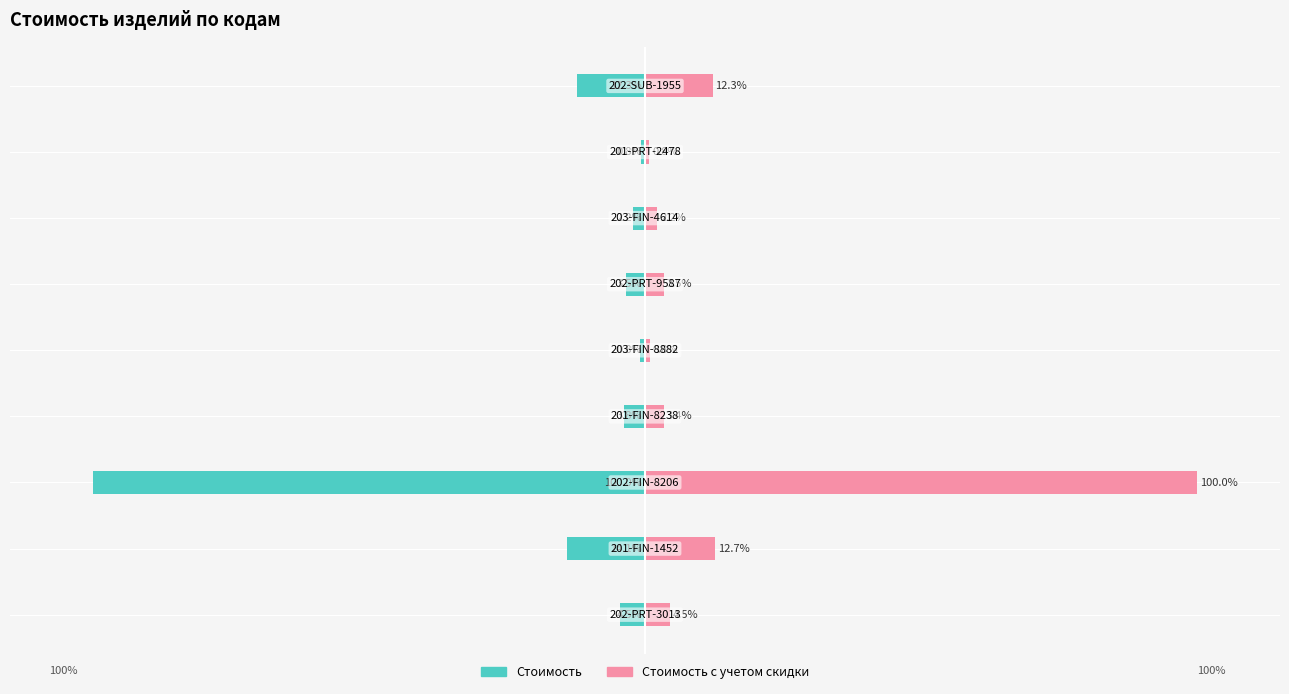

The value of Стоимость at 6 is -2.2. True or false?

True